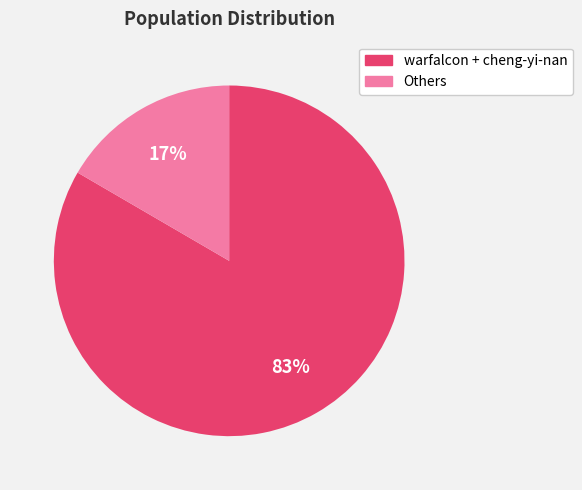

To the nearest percent, what is the average slice percentage?

50%